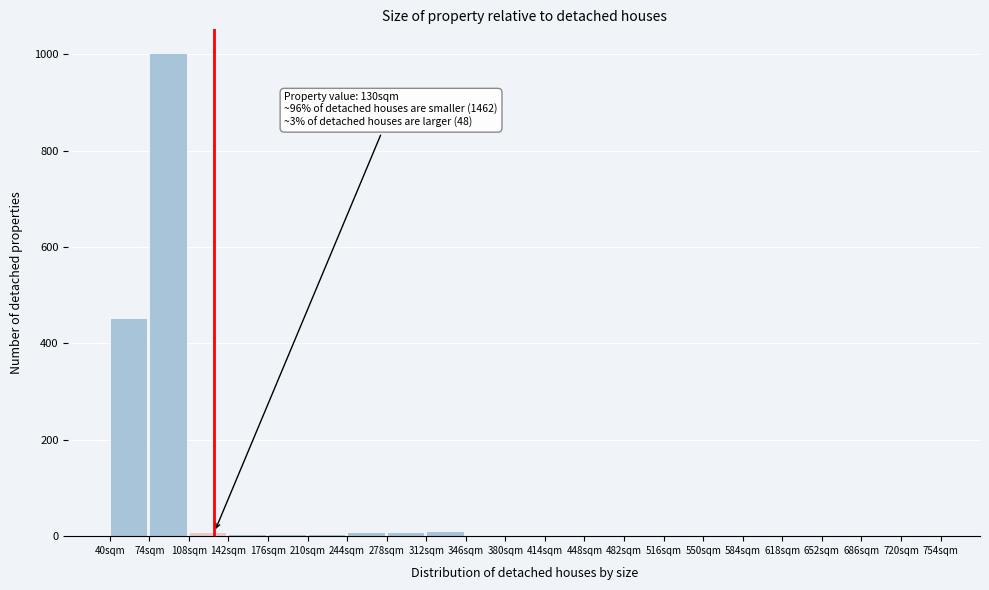

Which range on the x-axis has the tallest bar?

74 to 108